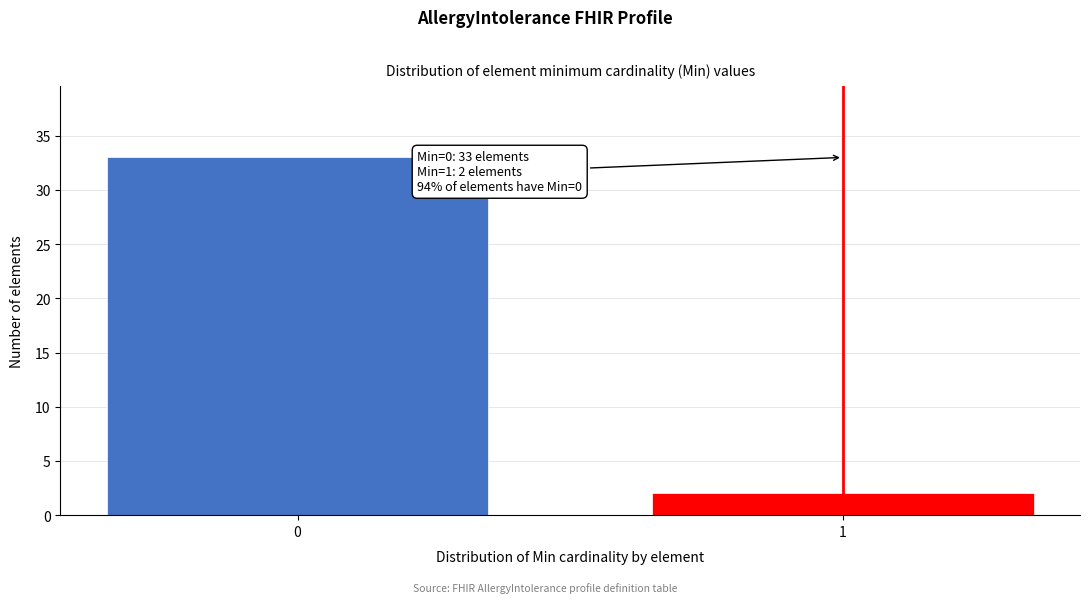

Reading right to left, transcribe all the data shown in this chart.

2	33